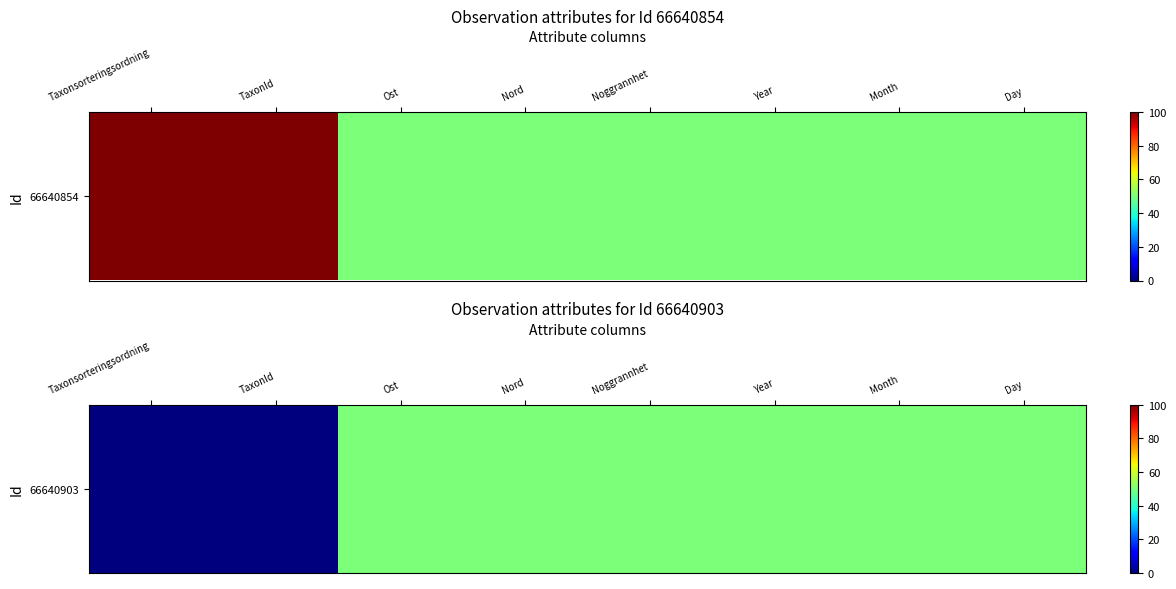

The value at Ost is 19. True or false?

False